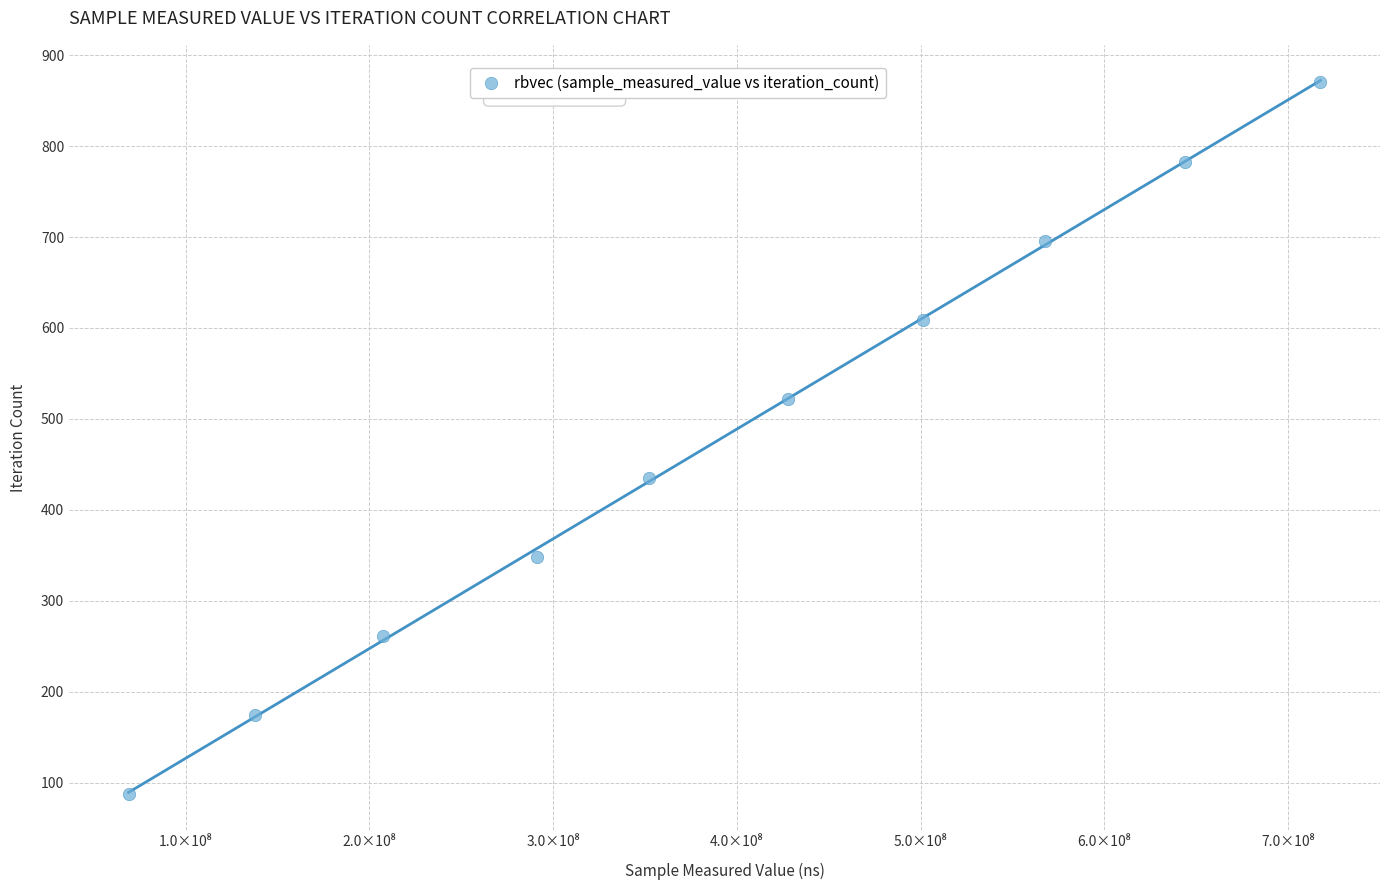

What is the range of Y values (max minus min)?

783